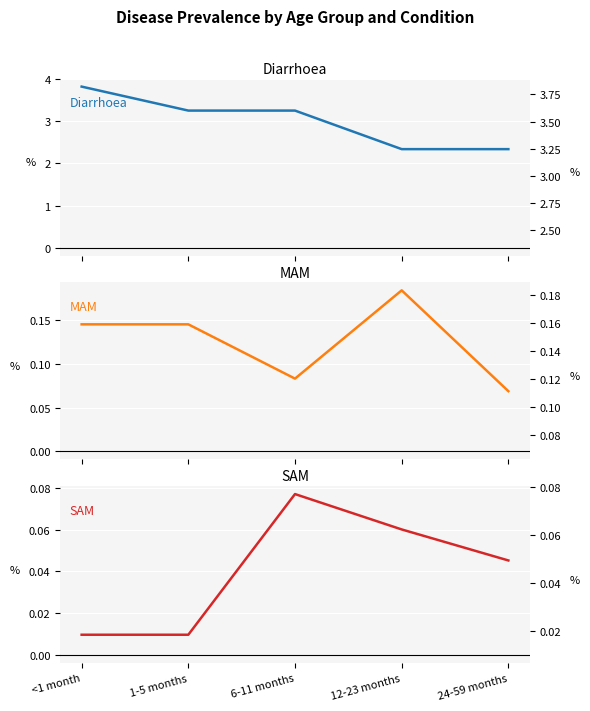

Which label corresponds to the smallest value in the chart?

<1 month